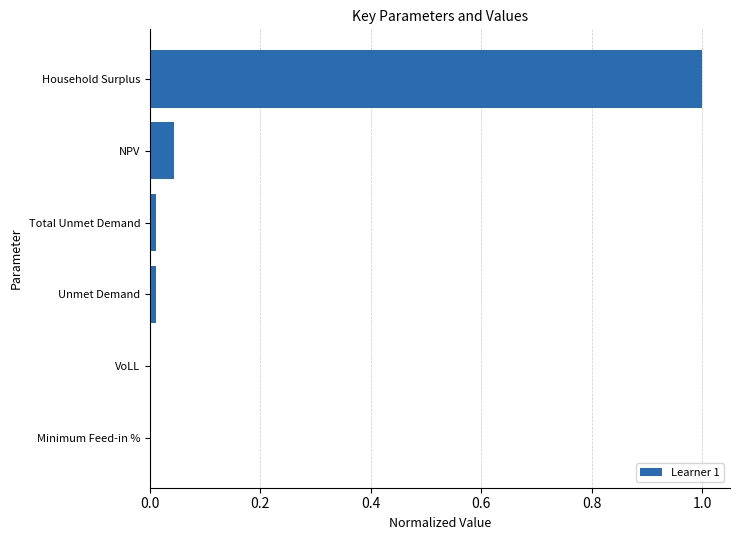

What value does the data have at Household Surplus?

1.0